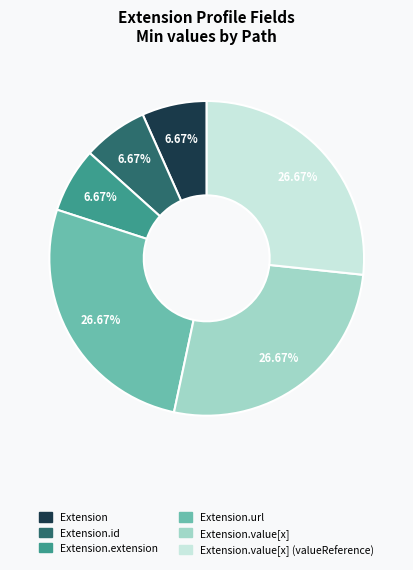

What is the total percentage of Extension.value[x] (valueReference) and Extension?

33.3%